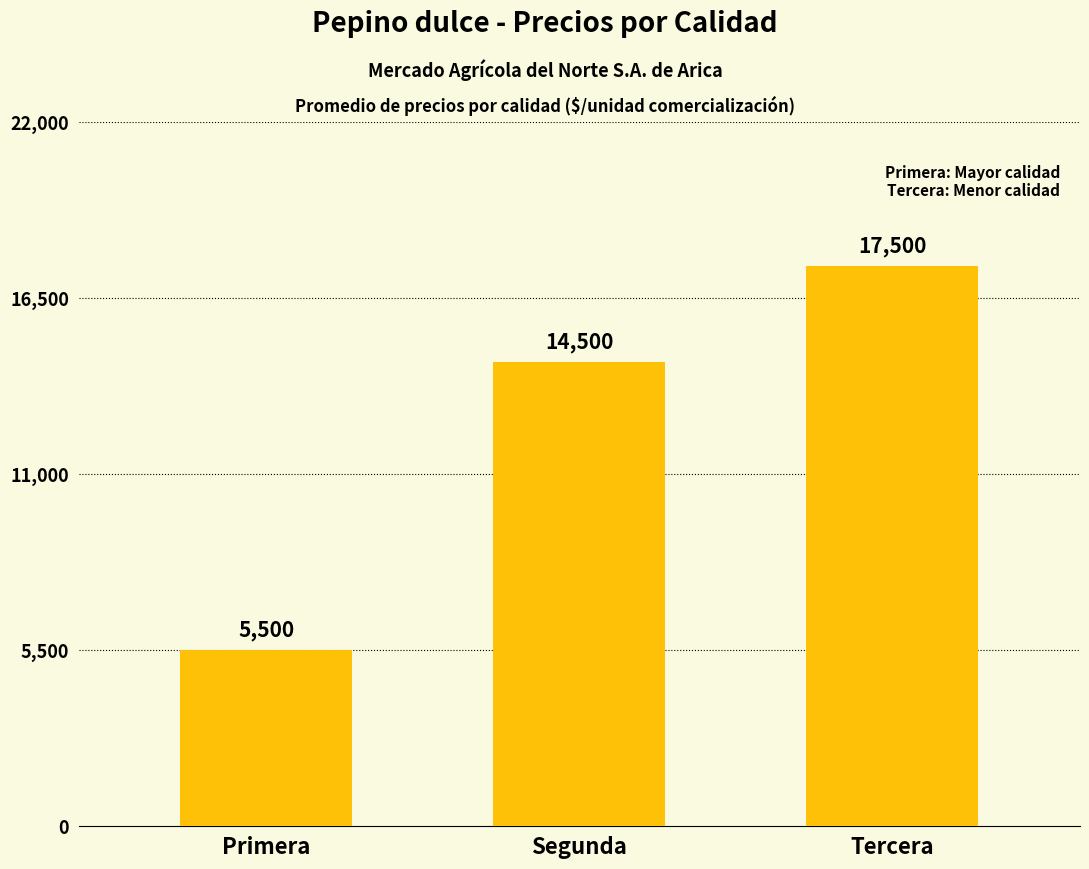

Reading right to left, what are all the values shown in this chart?

Tercera=17500	Segunda=14500	Primera=5500